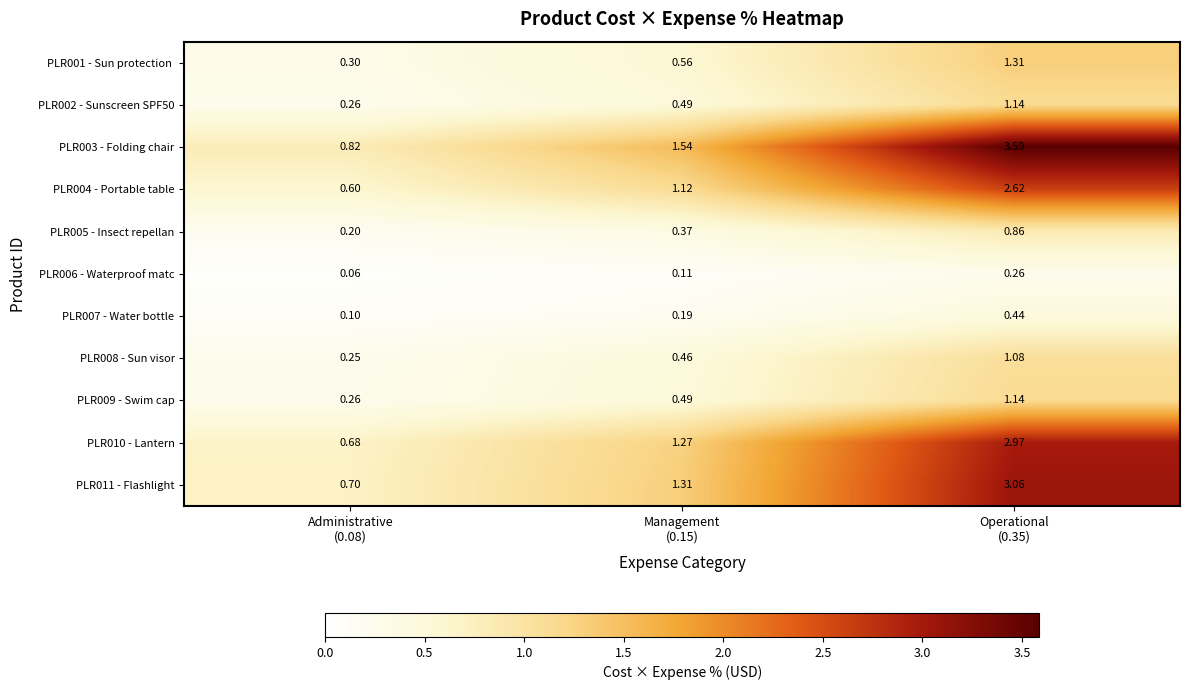

What is the total value across all series at Management
(0.15)?

7.9